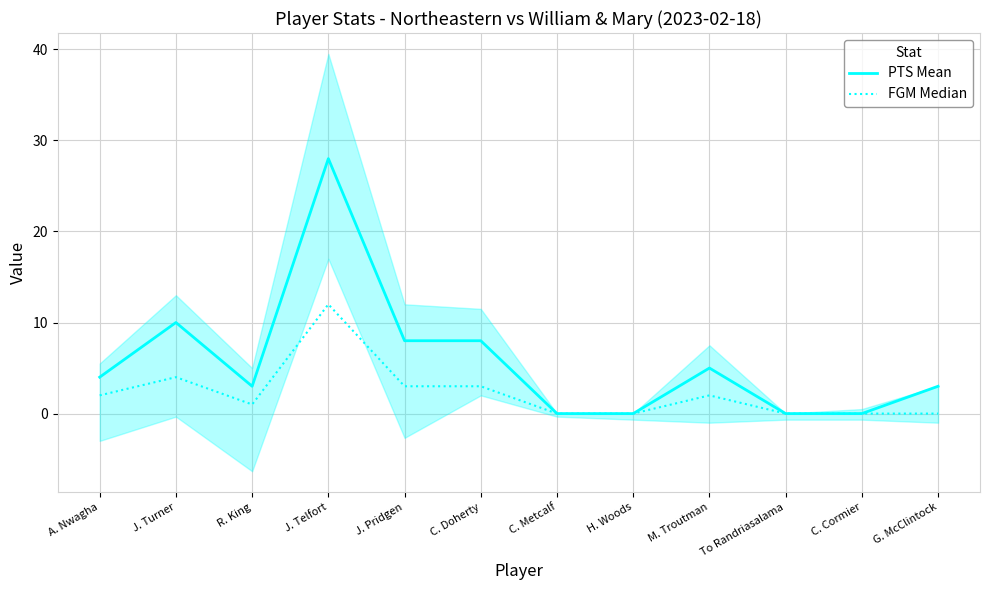

True or false: FGM Median and PTS Mean cross at least once.

False